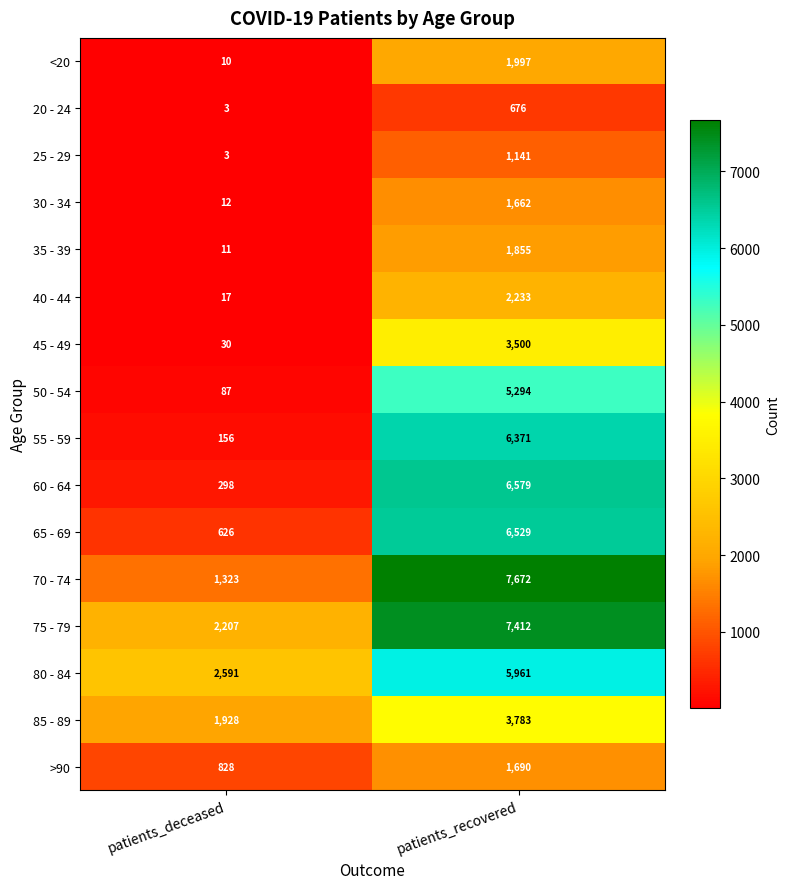

The >90 series shows 1690 at patients_recovered. True or false?

True